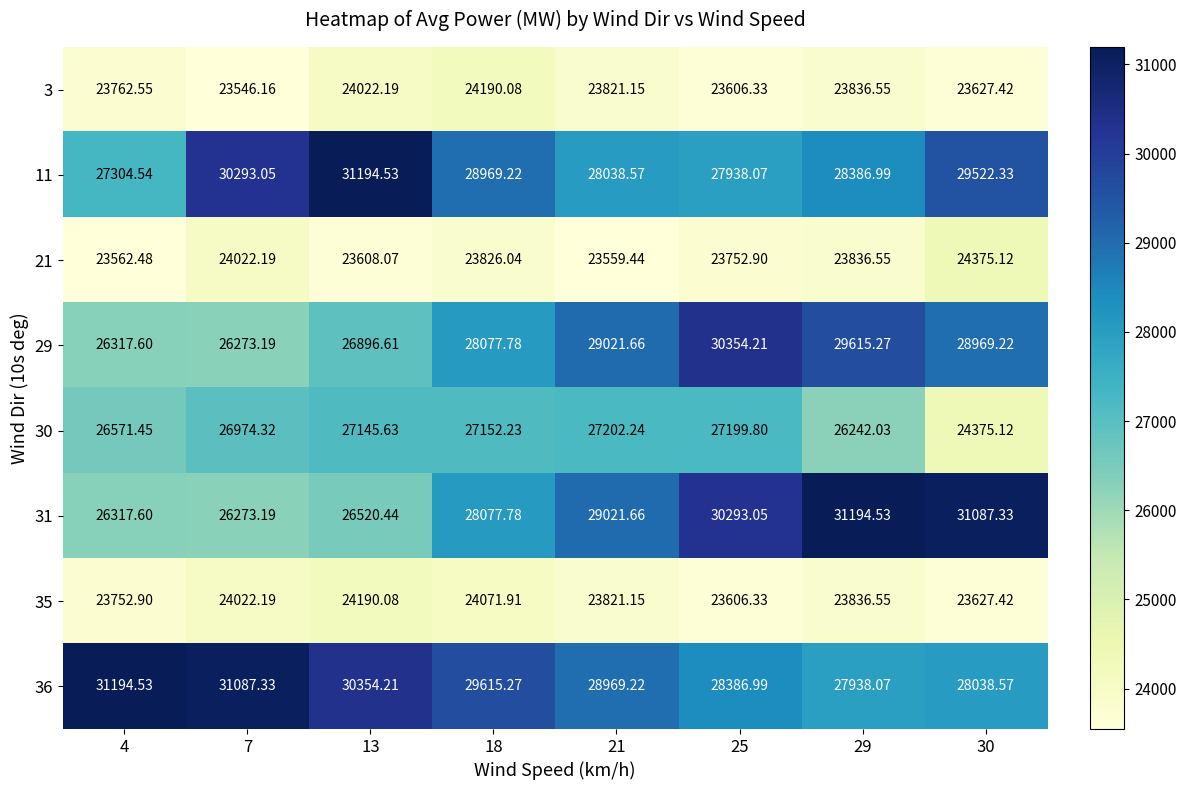

Is the value of 35 at 4 greater than the value of 3 at 30?

Yes